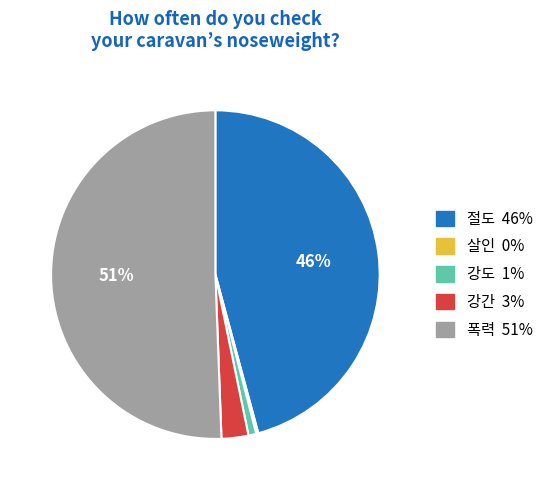

Which slice is the largest?

폭력